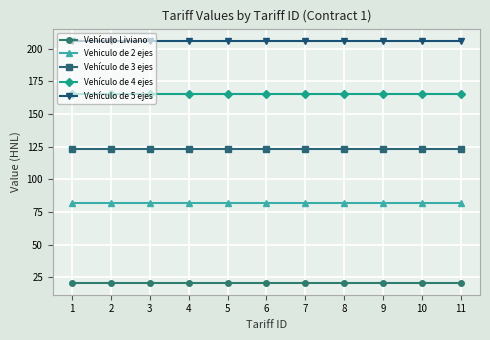

At how many categories does at least one series exceed 164?

11